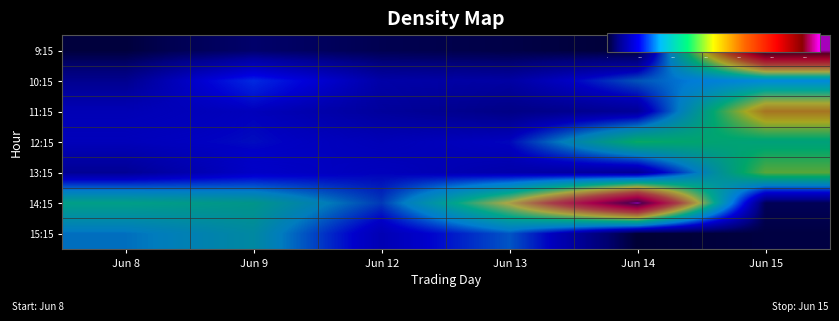

At how many categories does at least one series exceed 44474?

4